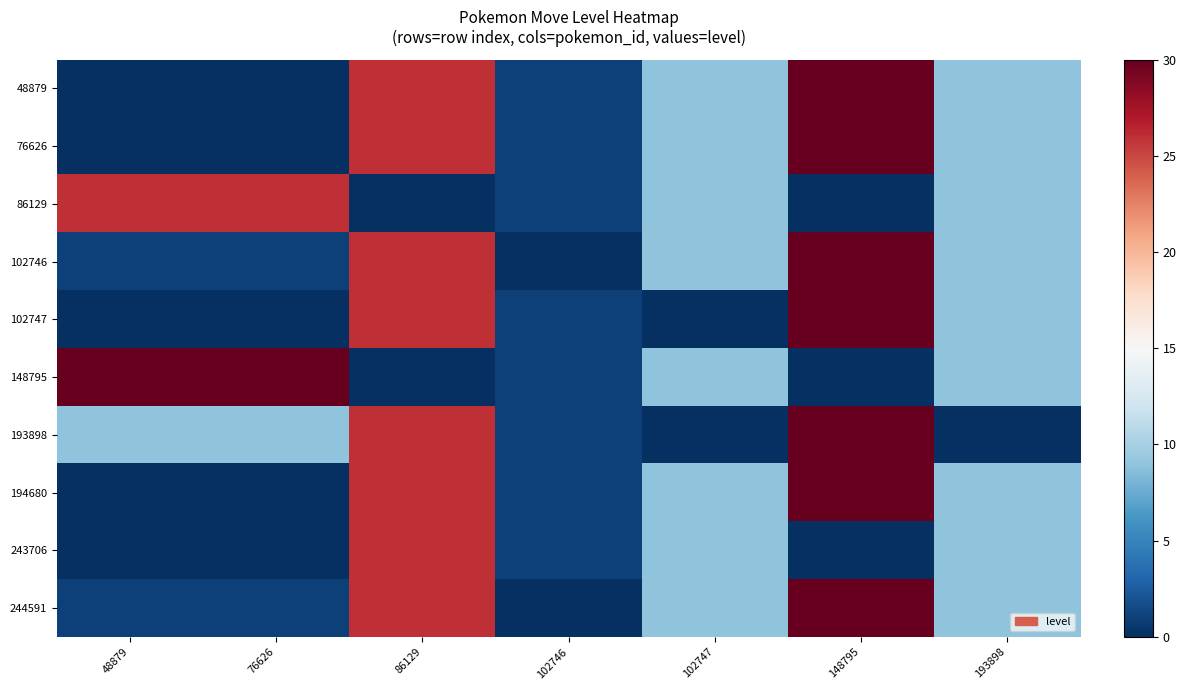

What is the spread (max minus min) of values at 76626?

30